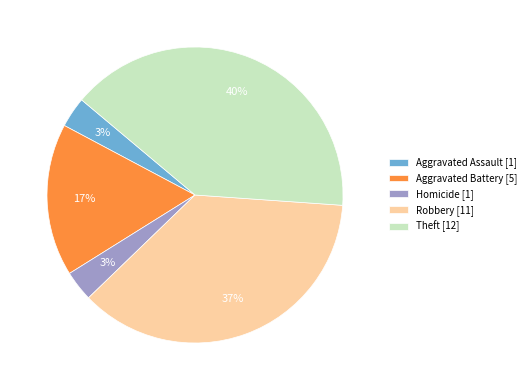

How many segments does this pie chart have?

5